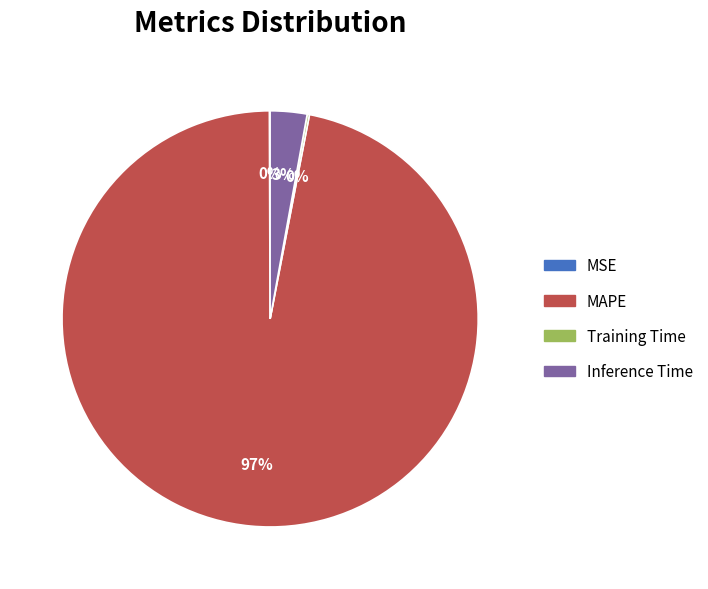

Does MAPE account for over 50% of the chart?

Yes